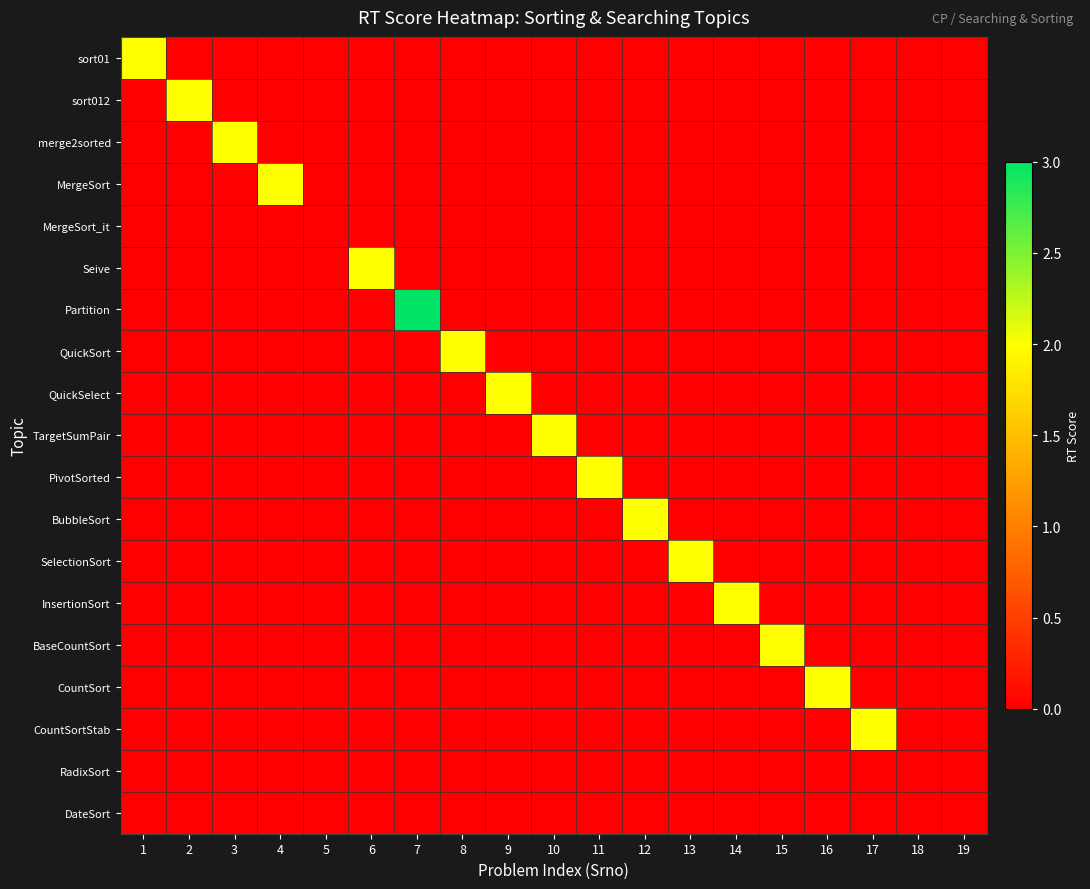

Reading left to right, list all the values displayed in this chart.

sort01: 1=2	2=0	3=0	4=0	5=0	6=0	7=0	8=0	9=0	10=0	11=0	12=0	13=0	14=0	15=0	16=0	17=0	18=0	19=0
sort012: 1=0	2=2	3=0	4=0	5=0	6=0	7=0	8=0	9=0	10=0	11=0	12=0	13=0	14=0	15=0	16=0	17=0	18=0	19=0
merge2sorted: 1=0	2=0	3=2	4=0	5=0	6=0	7=0	8=0	9=0	10=0	11=0	12=0	13=0	14=0	15=0	16=0	17=0	18=0	19=0
MergeSort: 1=0	2=0	3=0	4=2	5=0	6=0	7=0	8=0	9=0	10=0	11=0	12=0	13=0	14=0	15=0	16=0	17=0	18=0	19=0
MergeSort_it: 1=0	2=0	3=0	4=0	5=0	6=0	7=0	8=0	9=0	10=0	11=0	12=0	13=0	14=0	15=0	16=0	17=0	18=0	19=0
Seive: 1=0	2=0	3=0	4=0	5=0	6=2	7=0	8=0	9=0	10=0	11=0	12=0	13=0	14=0	15=0	16=0	17=0	18=0	19=0
Partition: 1=0	2=0	3=0	4=0	5=0	6=0	7=3	8=0	9=0	10=0	11=0	12=0	13=0	14=0	15=0	16=0	17=0	18=0	19=0
QuickSort: 1=0	2=0	3=0	4=0	5=0	6=0	7=0	8=2	9=0	10=0	11=0	12=0	13=0	14=0	15=0	16=0	17=0	18=0	19=0
QuickSelect: 1=0	2=0	3=0	4=0	5=0	6=0	7=0	8=0	9=2	10=0	11=0	12=0	13=0	14=0	15=0	16=0	17=0	18=0	19=0
TargetSumPair: 1=0	2=0	3=0	4=0	5=0	6=0	7=0	8=0	9=0	10=2	11=0	12=0	13=0	14=0	15=0	16=0	17=0	18=0	19=0
PivotSorted: 1=0	2=0	3=0	4=0	5=0	6=0	7=0	8=0	9=0	10=0	11=2	12=0	13=0	14=0	15=0	16=0	17=0	18=0	19=0
BubbleSort: 1=0	2=0	3=0	4=0	5=0	6=0	7=0	8=0	9=0	10=0	11=0	12=2	13=0	14=0	15=0	16=0	17=0	18=0	19=0
SelectionSort: 1=0	2=0	3=0	4=0	5=0	6=0	7=0	8=0	9=0	10=0	11=0	12=0	13=2	14=0	15=0	16=0	17=0	18=0	19=0
InsertionSort: 1=0	2=0	3=0	4=0	5=0	6=0	7=0	8=0	9=0	10=0	11=0	12=0	13=0	14=2	15=0	16=0	17=0	18=0	19=0
BaseCountSort: 1=0	2=0	3=0	4=0	5=0	6=0	7=0	8=0	9=0	10=0	11=0	12=0	13=0	14=0	15=2	16=0	17=0	18=0	19=0
CountSort: 1=0	2=0	3=0	4=0	5=0	6=0	7=0	8=0	9=0	10=0	11=0	12=0	13=0	14=0	15=0	16=2	17=0	18=0	19=0
CountSortStab: 1=0	2=0	3=0	4=0	5=0	6=0	7=0	8=0	9=0	10=0	11=0	12=0	13=0	14=0	15=0	16=0	17=2	18=0	19=0
RadixSort: 1=0	2=0	3=0	4=0	5=0	6=0	7=0	8=0	9=0	10=0	11=0	12=0	13=0	14=0	15=0	16=0	17=0	18=0	19=0
DateSort: 1=0	2=0	3=0	4=0	5=0	6=0	7=0	8=0	9=0	10=0	11=0	12=0	13=0	14=0	15=0	16=0	17=0	18=0	19=0